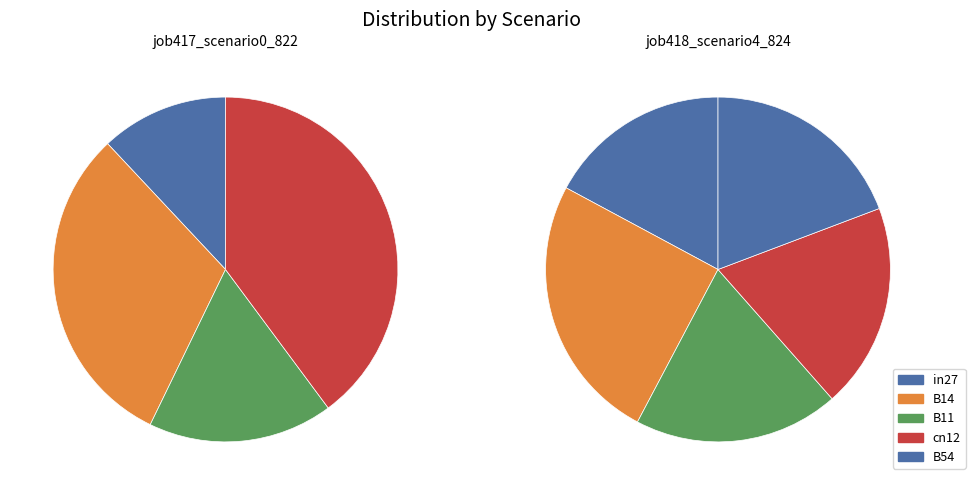

To the nearest percent, what portion does B14 represent?

31%